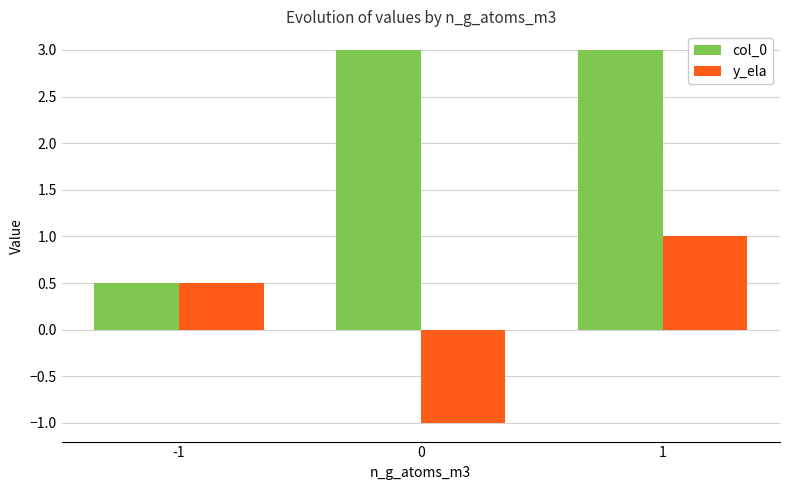

What is the difference between the y_ela values at 0 and 1?

2.0